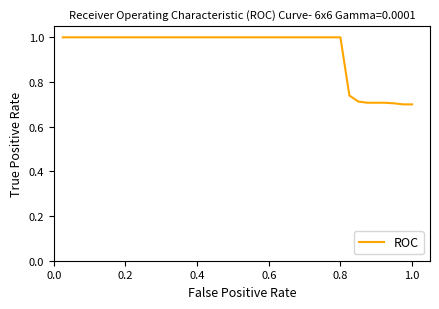

Count the number of data series in this chart.

1